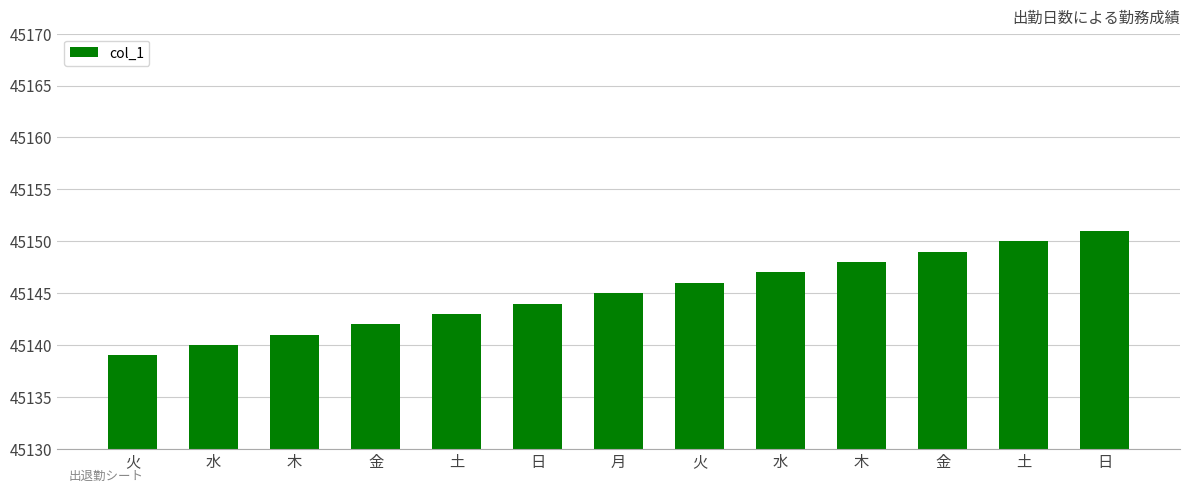

How many categories are shown in the chart?

13